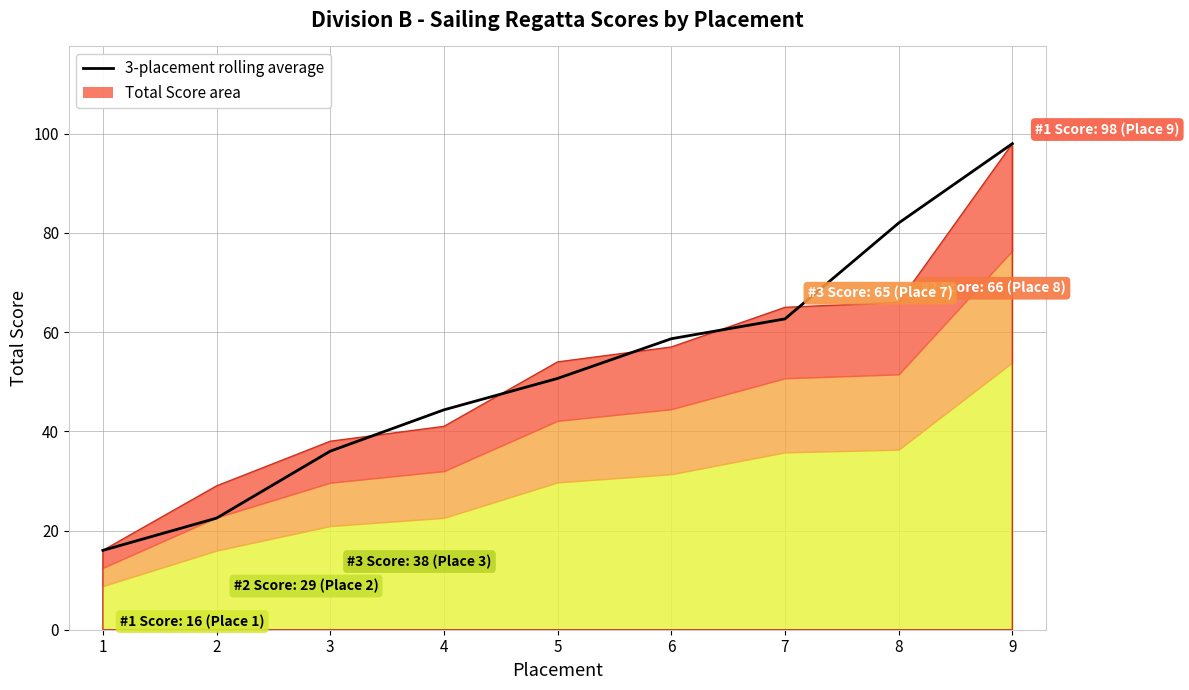

Between 5 and 1, which is larger?

5